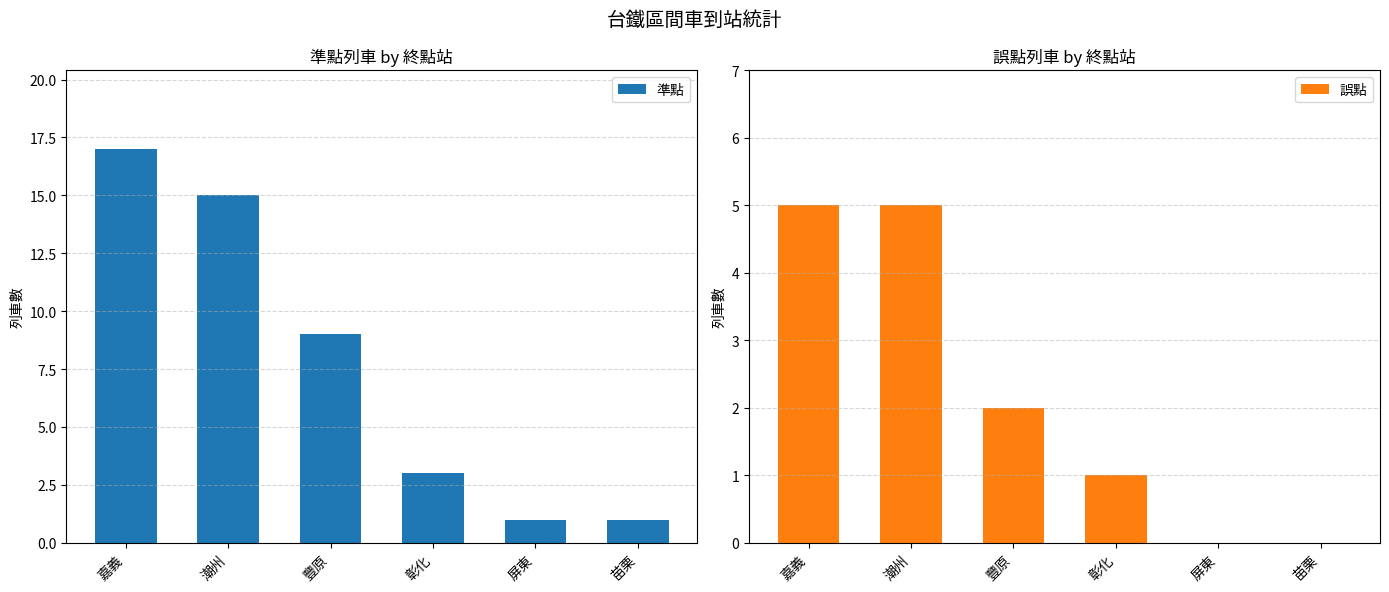

Which label corresponds to the largest value in the chart?

嘉義